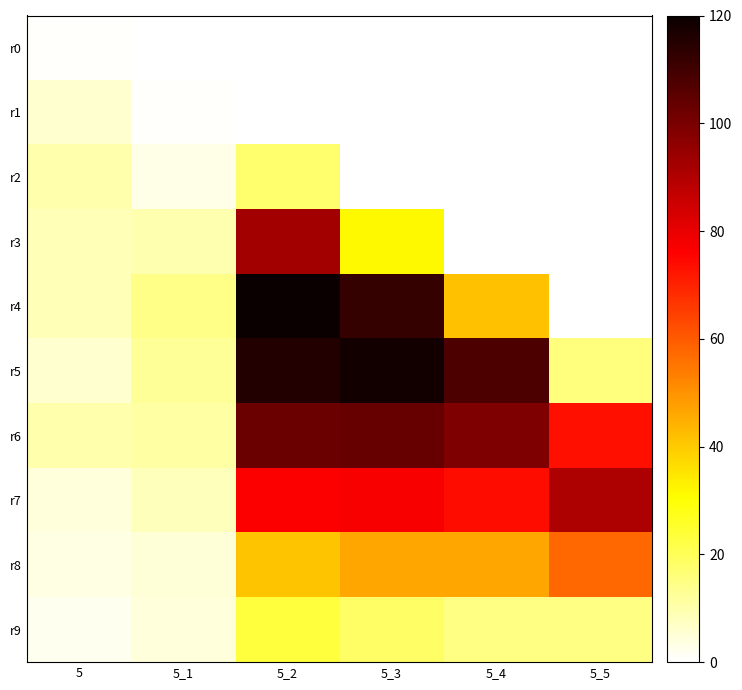

Which label corresponds to the smallest value in the chart?

5_1